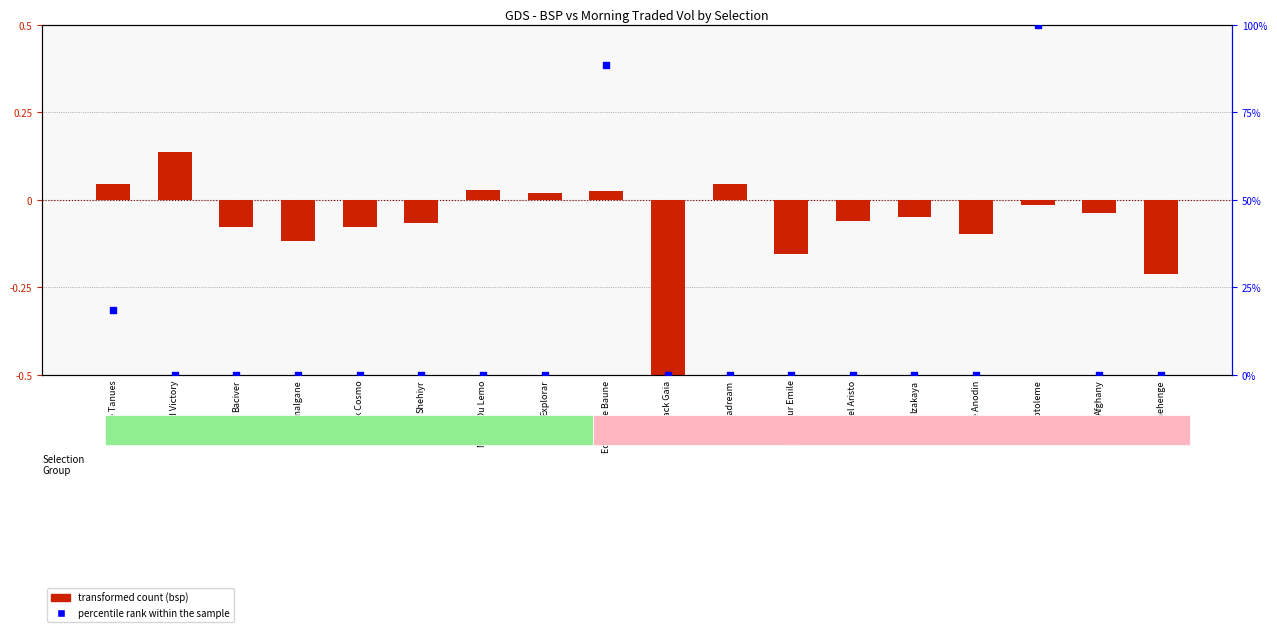

Which series contains the highest Y value?

percentile rank within the sample